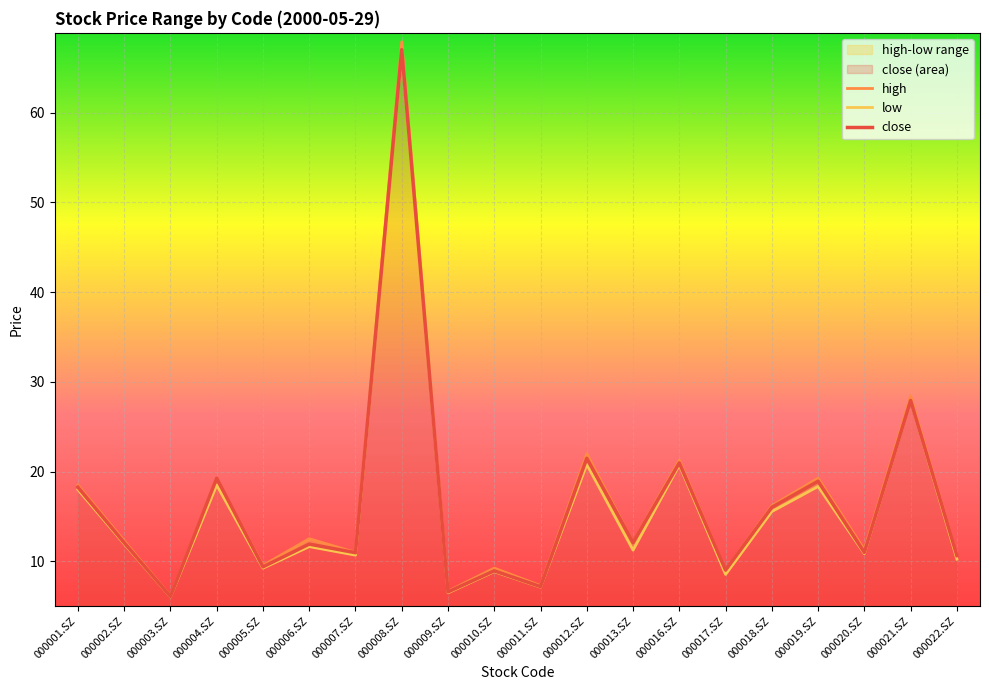

True or false: low and high cross at least once.

False